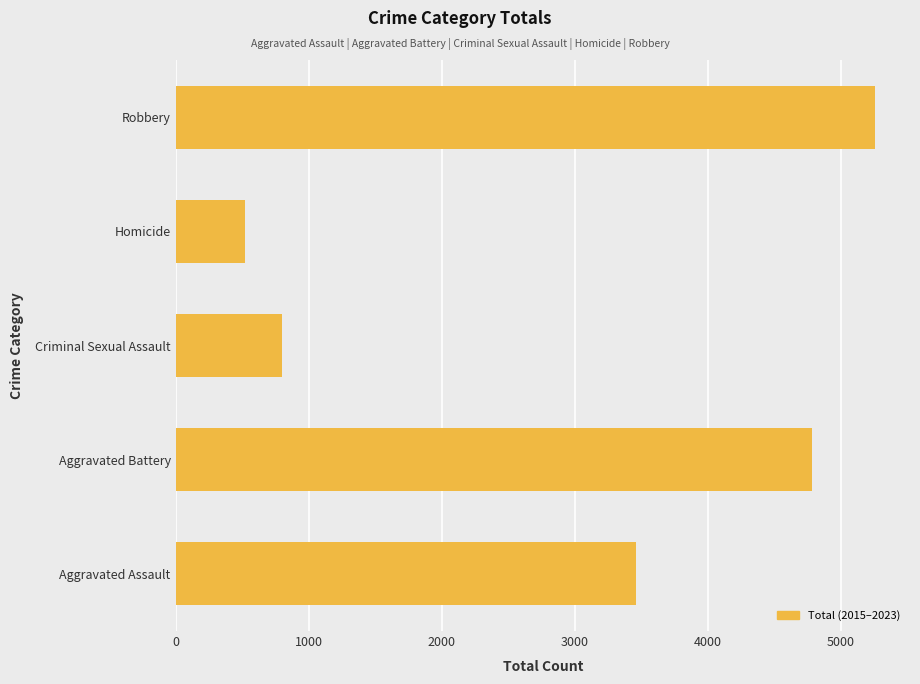

Where is the data nearest to the value 2889?

Aggravated Assault